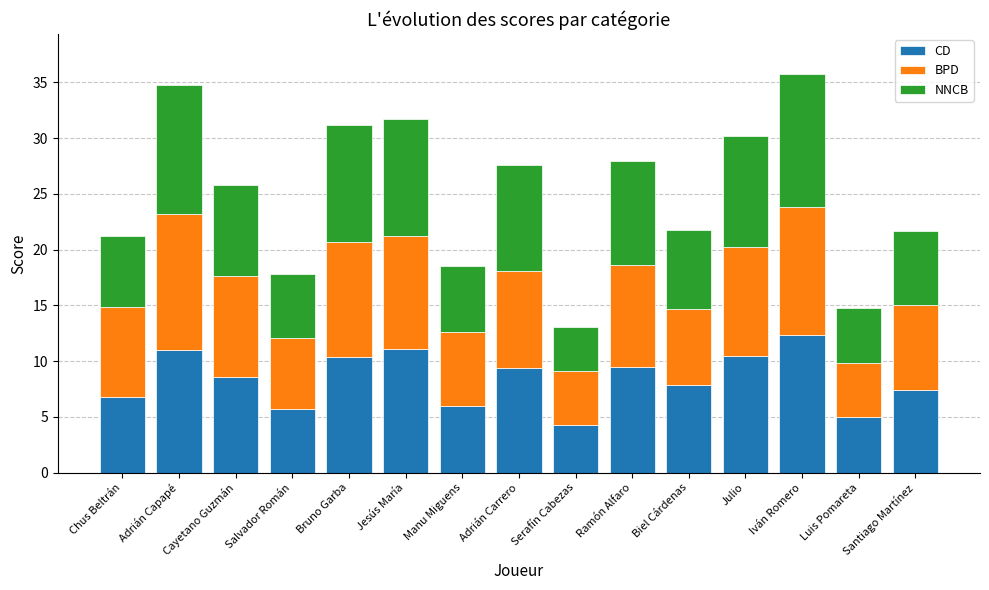

The value of CD at Bruno Garba is 10.4. True or false?

True